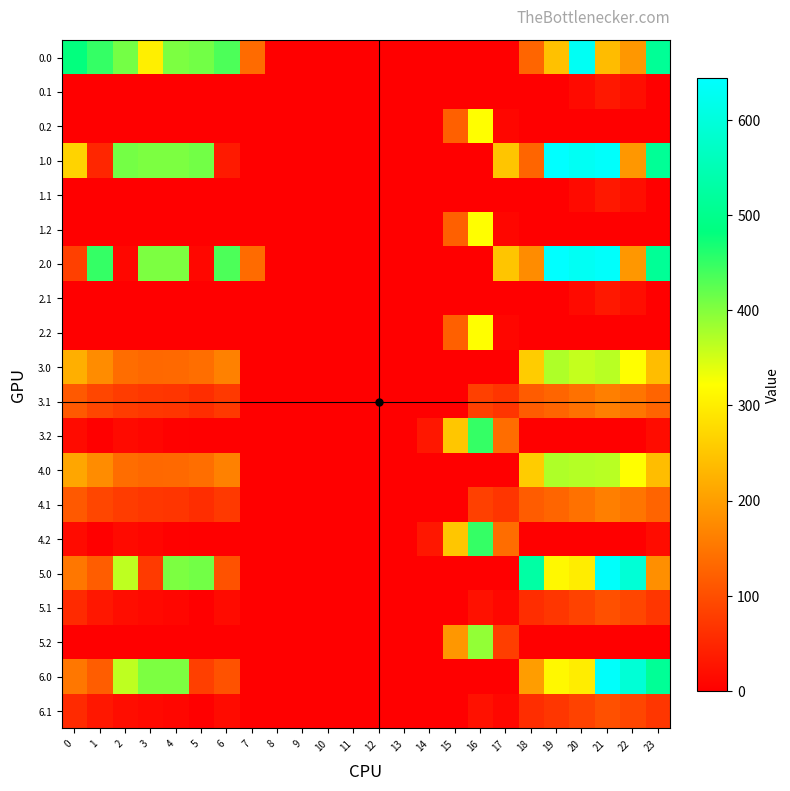

What is the spread (max minus min) of values at 20?

629.9